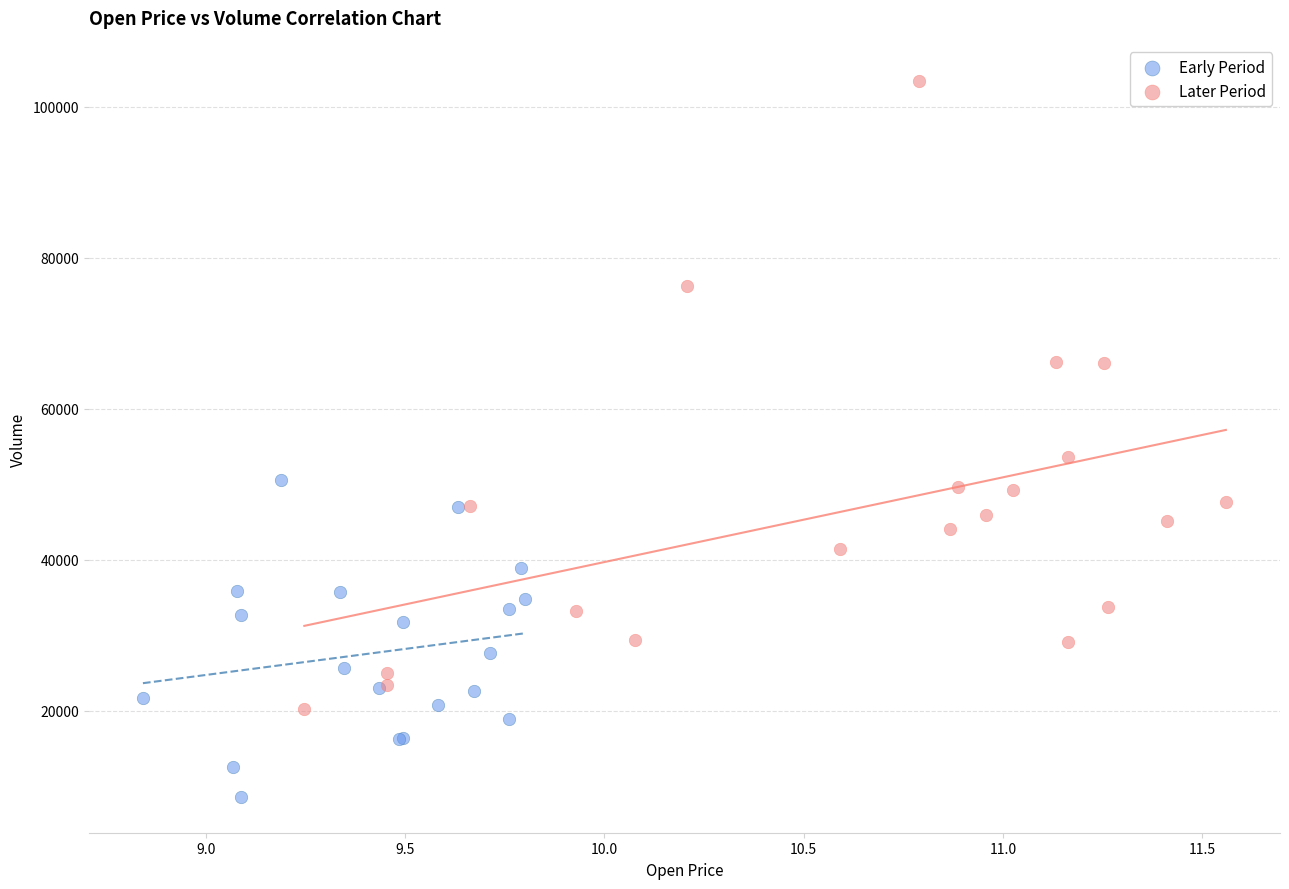

Which series contains the highest Y value?

Later Period